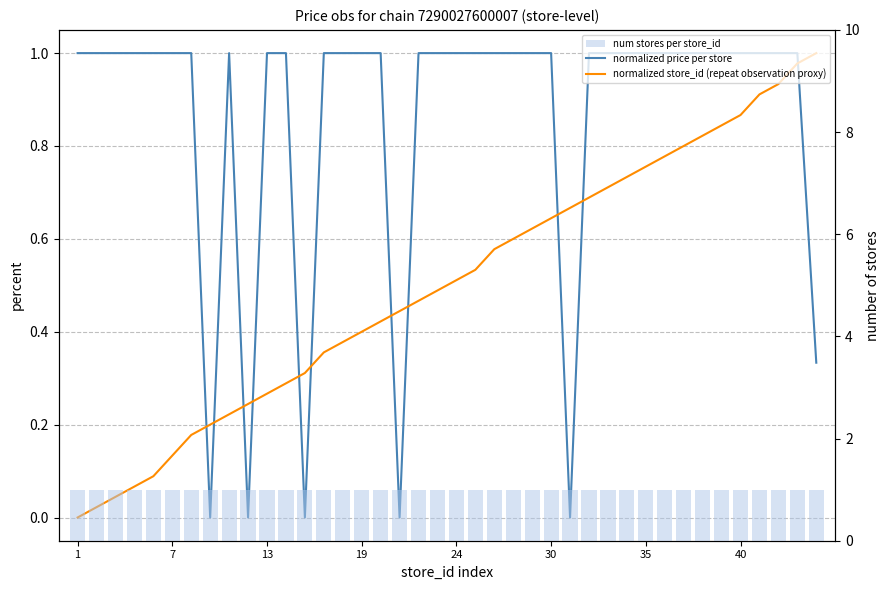

Is it true that normalized price per store equals 1.0 at 24?

True